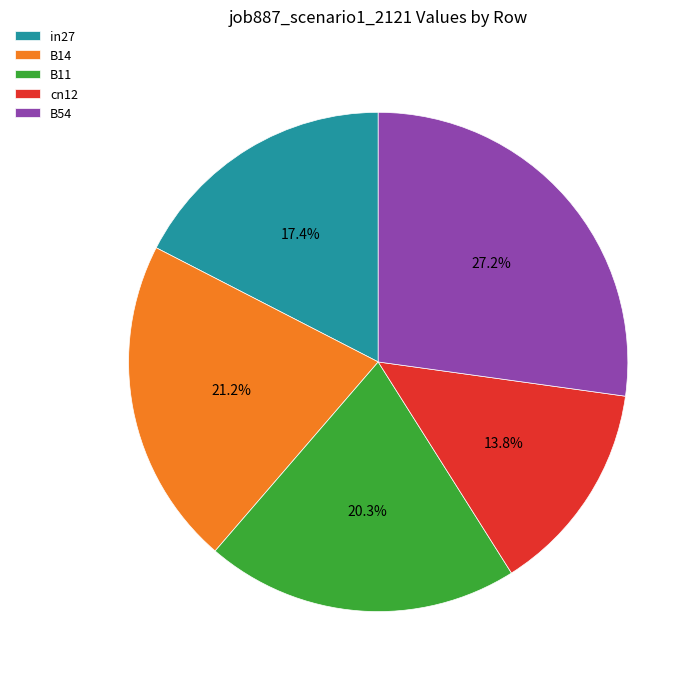

How many segments does this pie chart have?

5